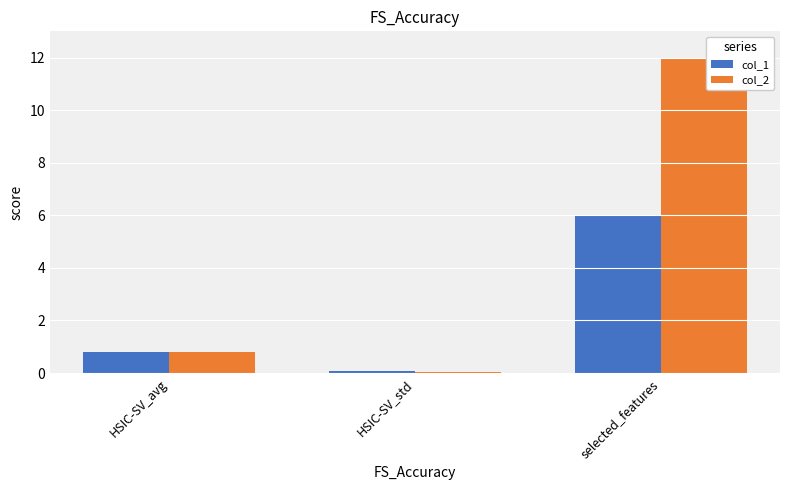

Is the value of col_1 at selected_features greater than the value of col_2 at HSIC-SV_std?

Yes